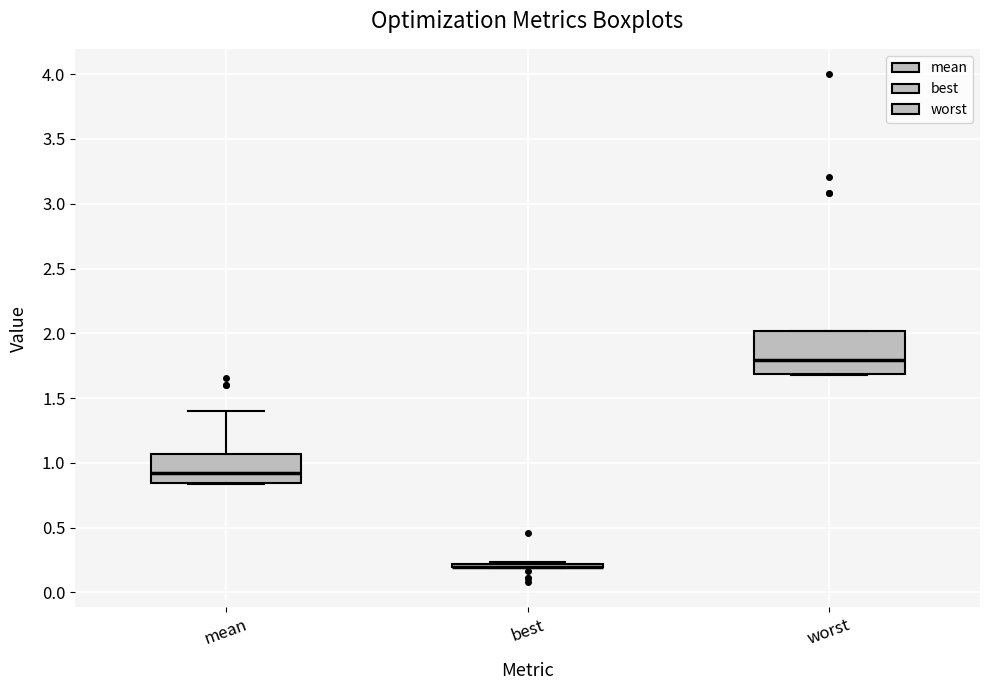

Which box is the tallest, from its lower edge to its upper edge?

worst